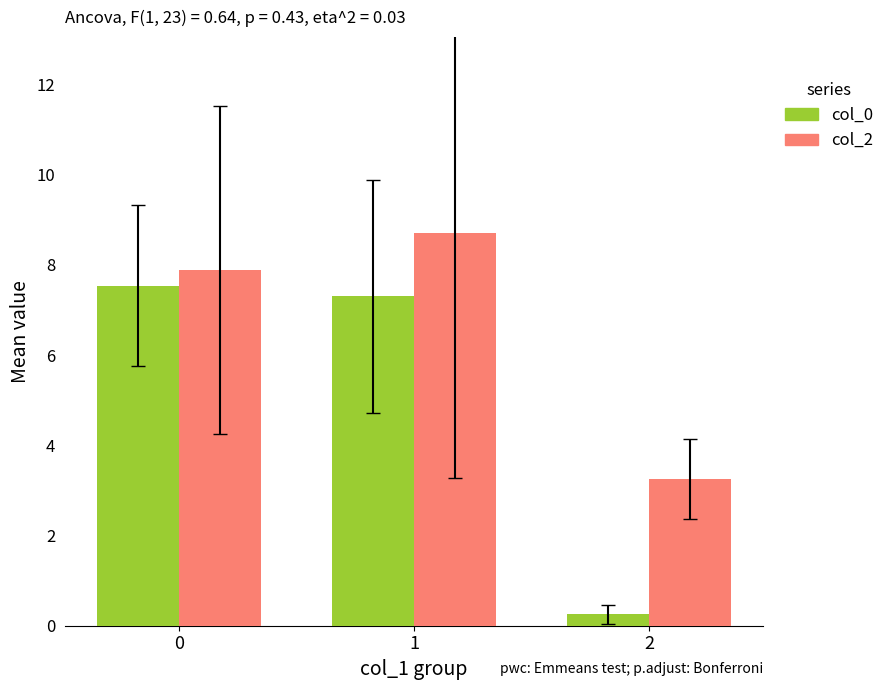

The value of col_0 at 1 is 7.3. True or false?

True